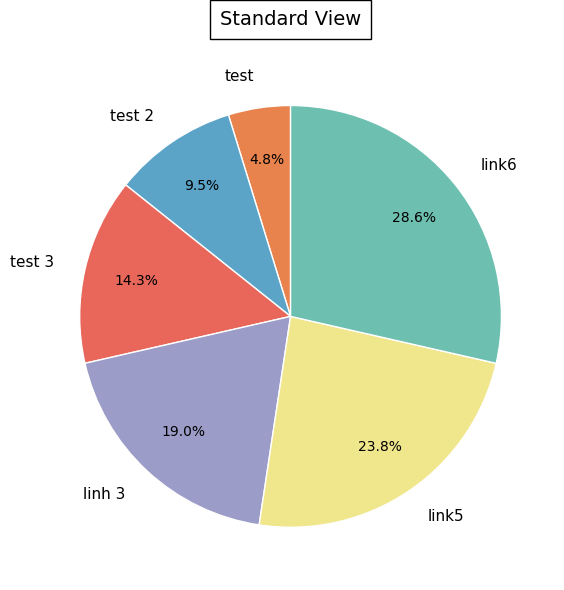

Which has a higher value, test 2 or linh 3?

linh 3